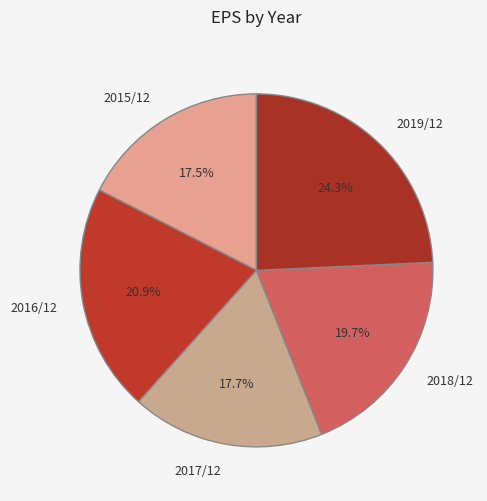

What is the largest slice in the pie chart?

2019/12